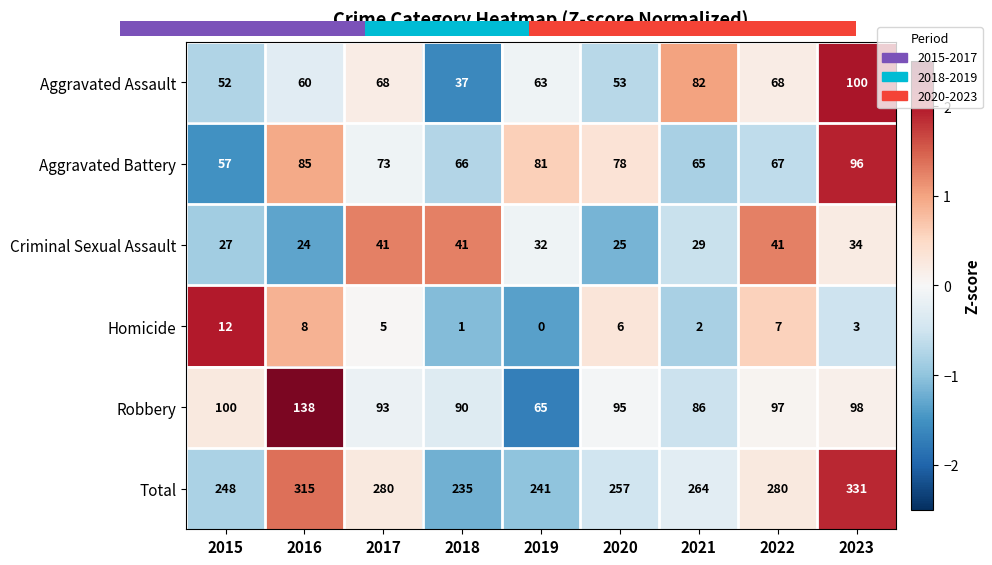

Which category has the lowest value in the Robbery series?

2019